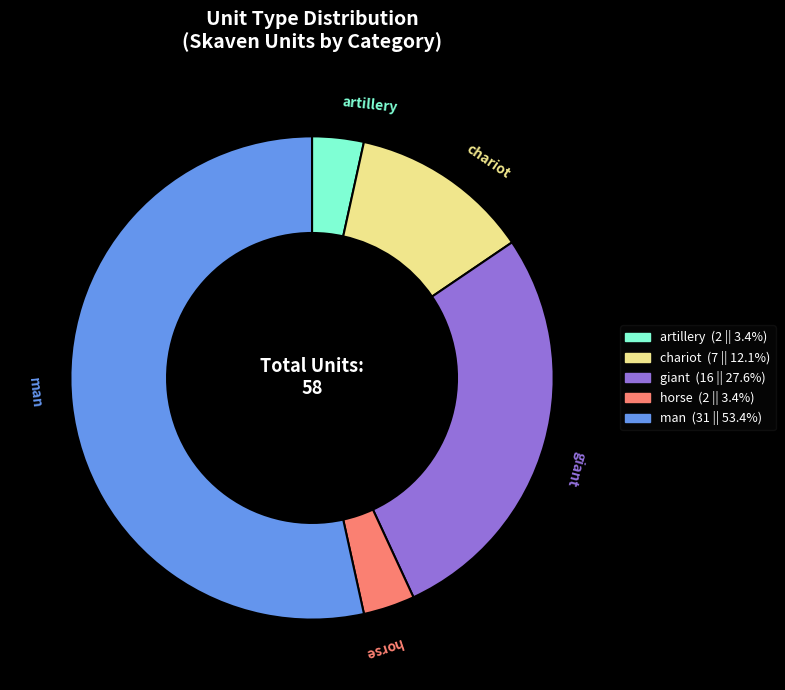

Count the number of slices in the pie.

5